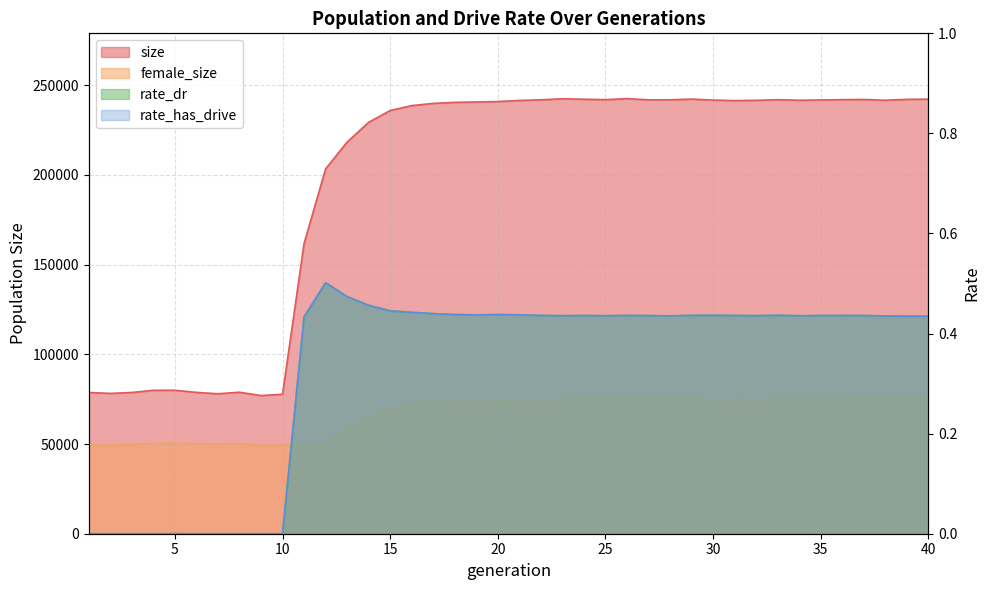

How many values in rate_has_drive are above zero?

30